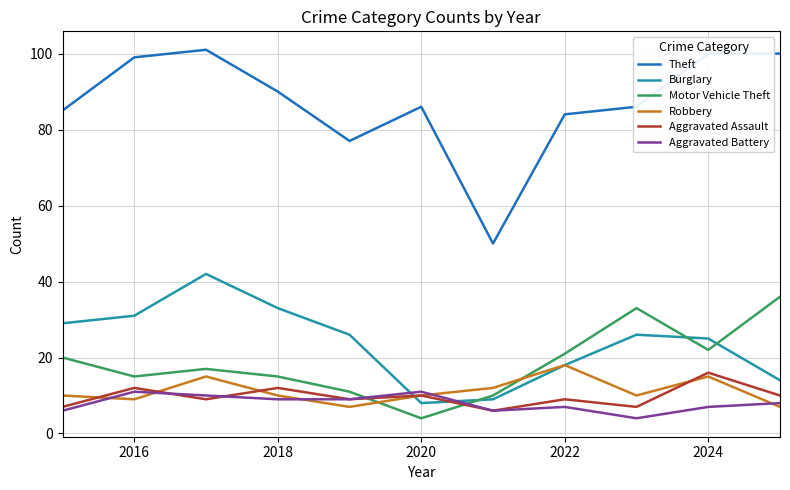

Which series has the widest spread of values?

Theft